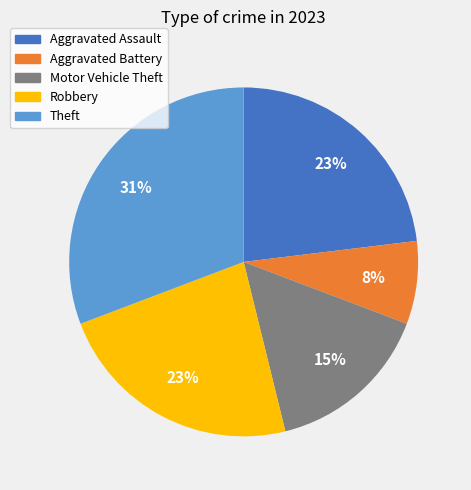

Count the number of slices in the pie.

5